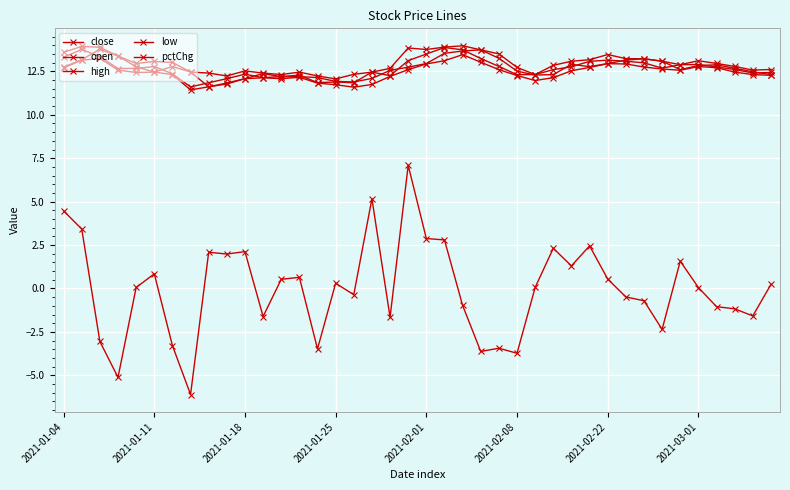

Where does the pctChg series first go above 0?

2021-01-04